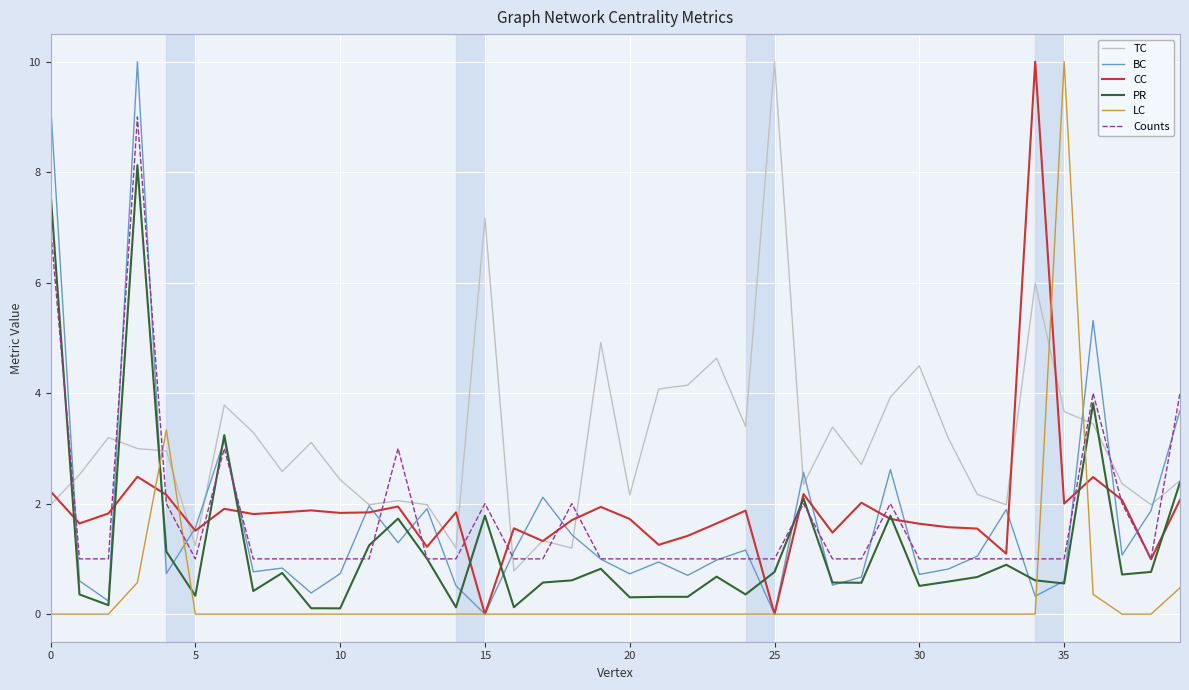

What is the greatest value displayed?

10.0